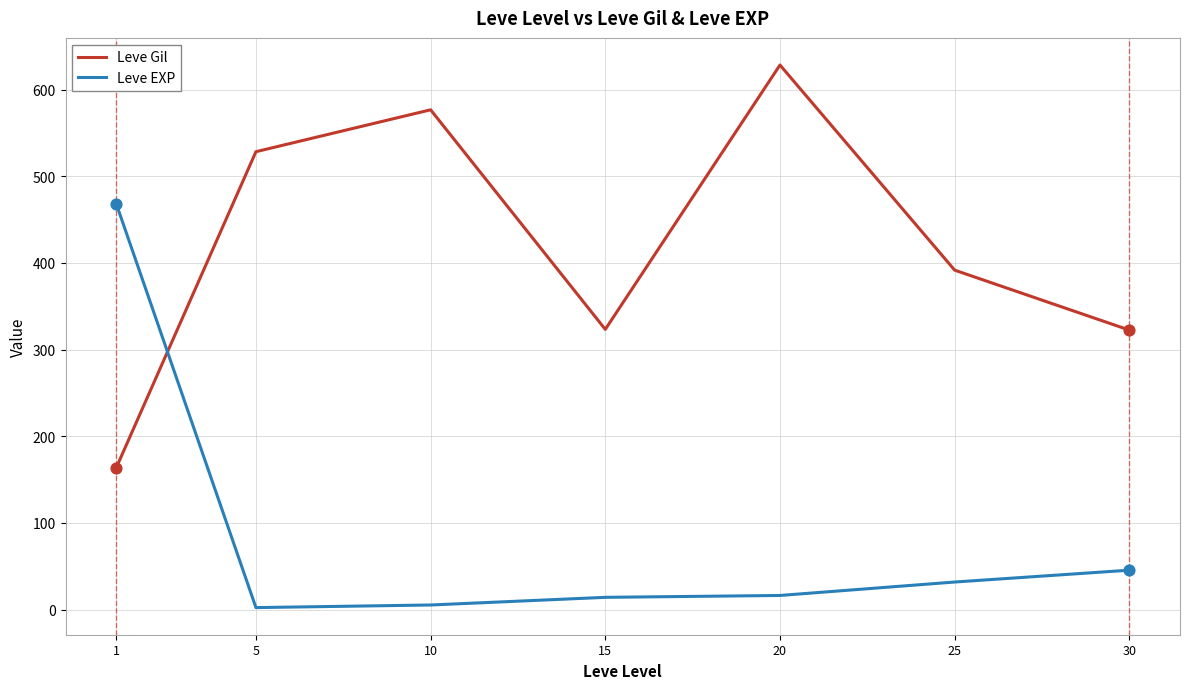

What are all the series names shown in the legend?

Leve Gil, Leve EXP